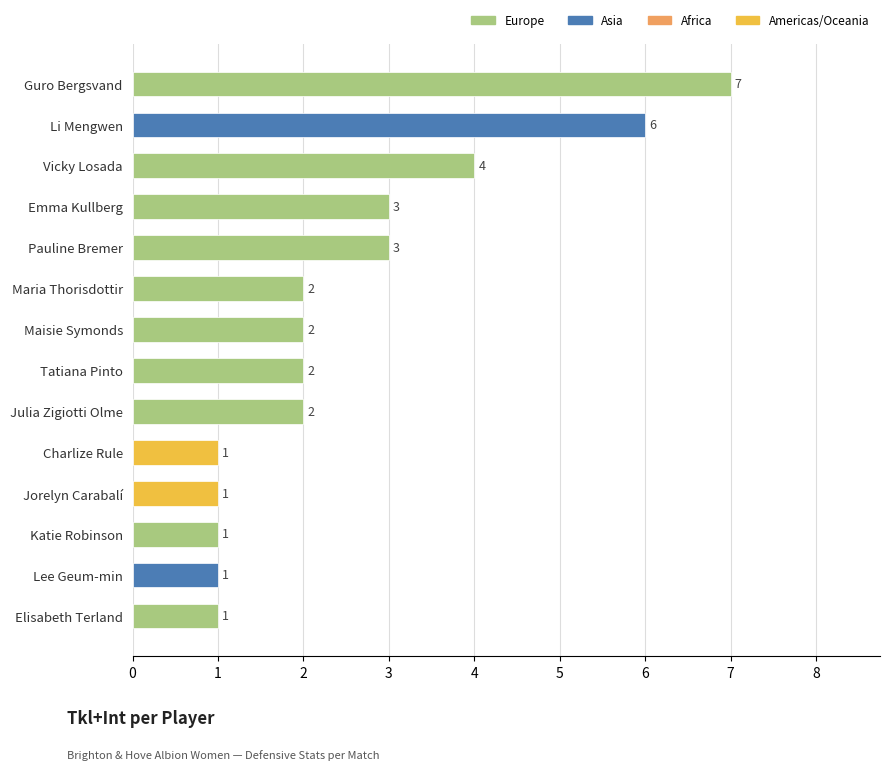

Approximately how many times larger is the value at Charlize Rule compared to Pauline Bremer?

0.3